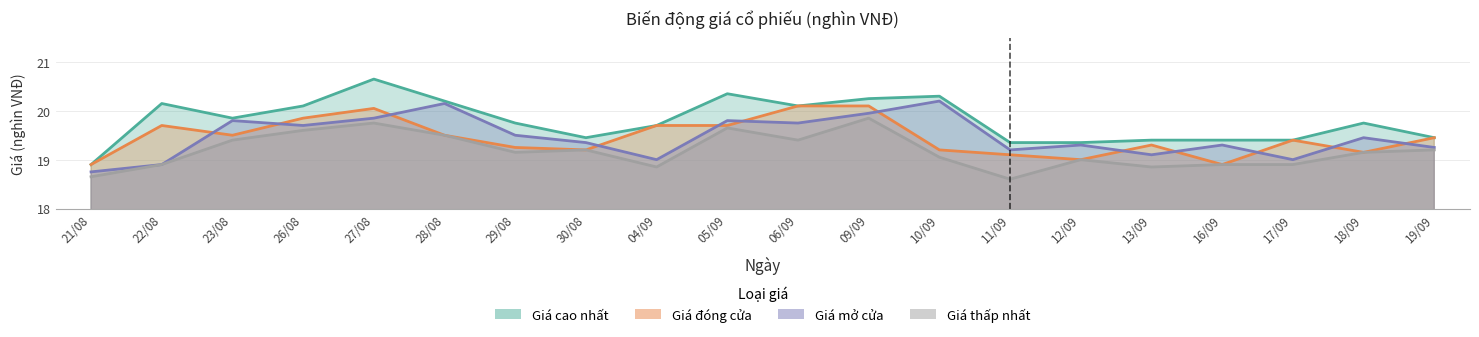

Rank the series by their maximum value, from highest to lowest.

Giá cao nhất, Giá mở cửa, Giá đóng cửa, Giá thấp nhất